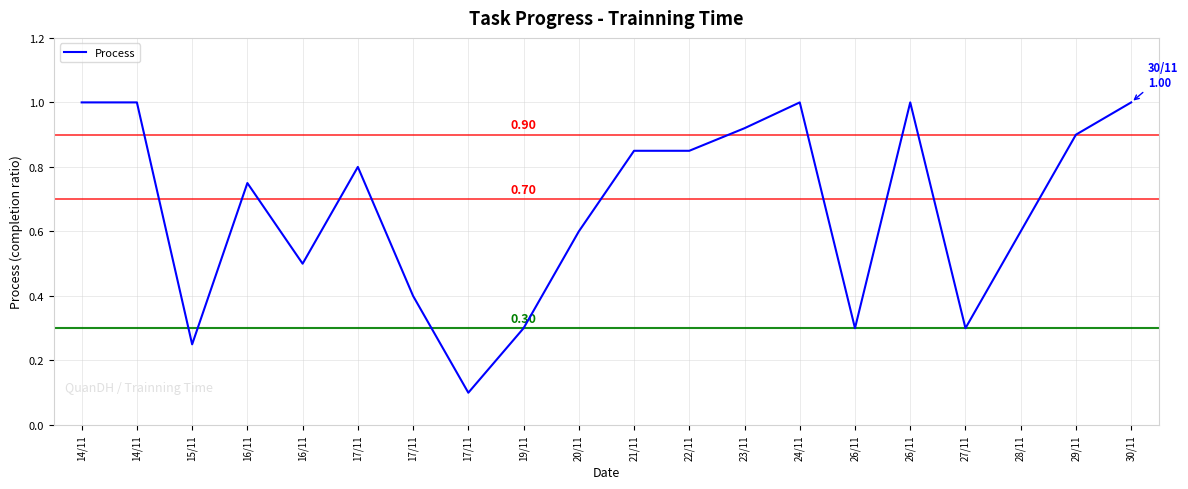

Is this an area chart (filled region under the line)?

No